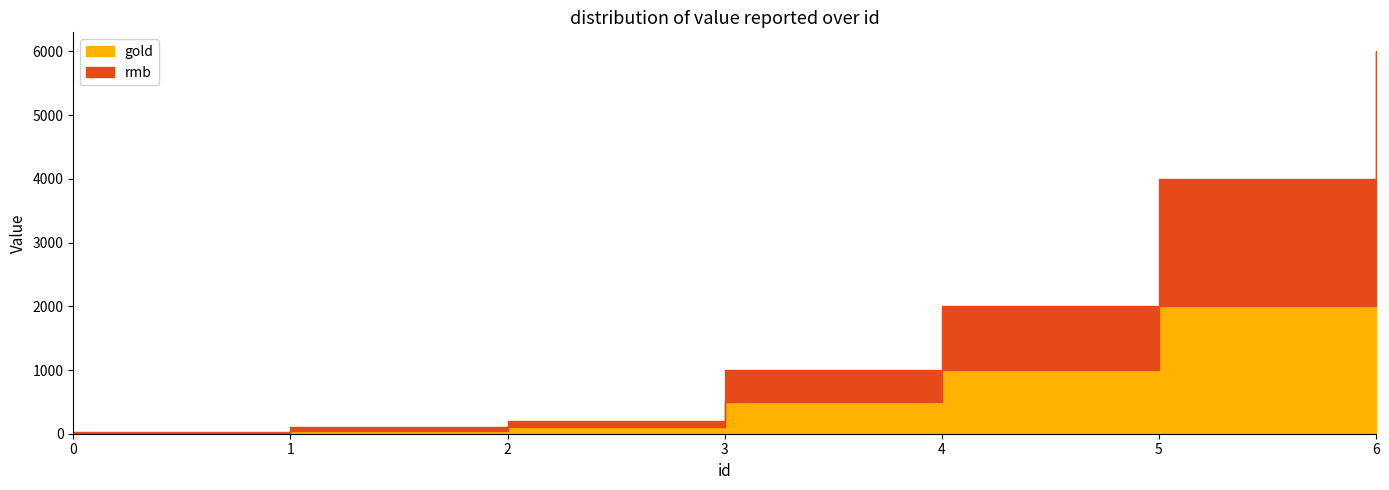

Read the rmb value at 0, to the nearest 10.

10